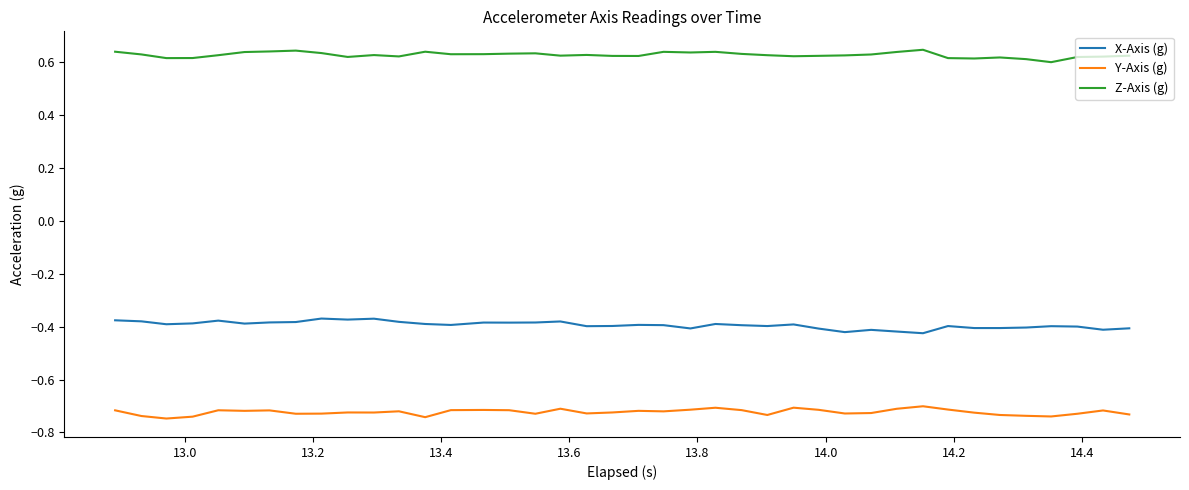

True or false: Z-Axis (g) and Y-Axis (g) intersect in this chart.

False